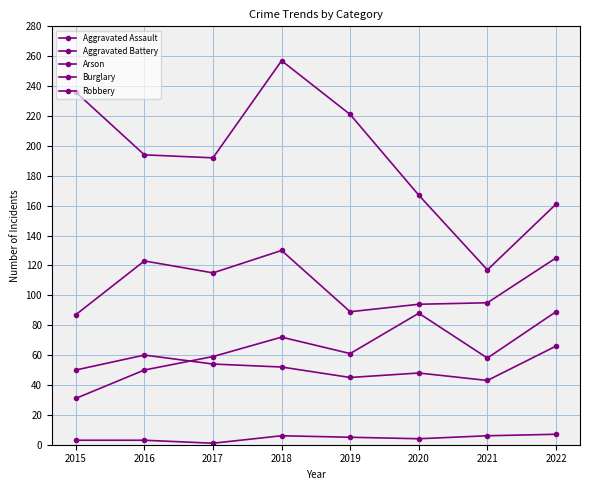

What is the value of the Burglary point at the 3rd from the left?

192